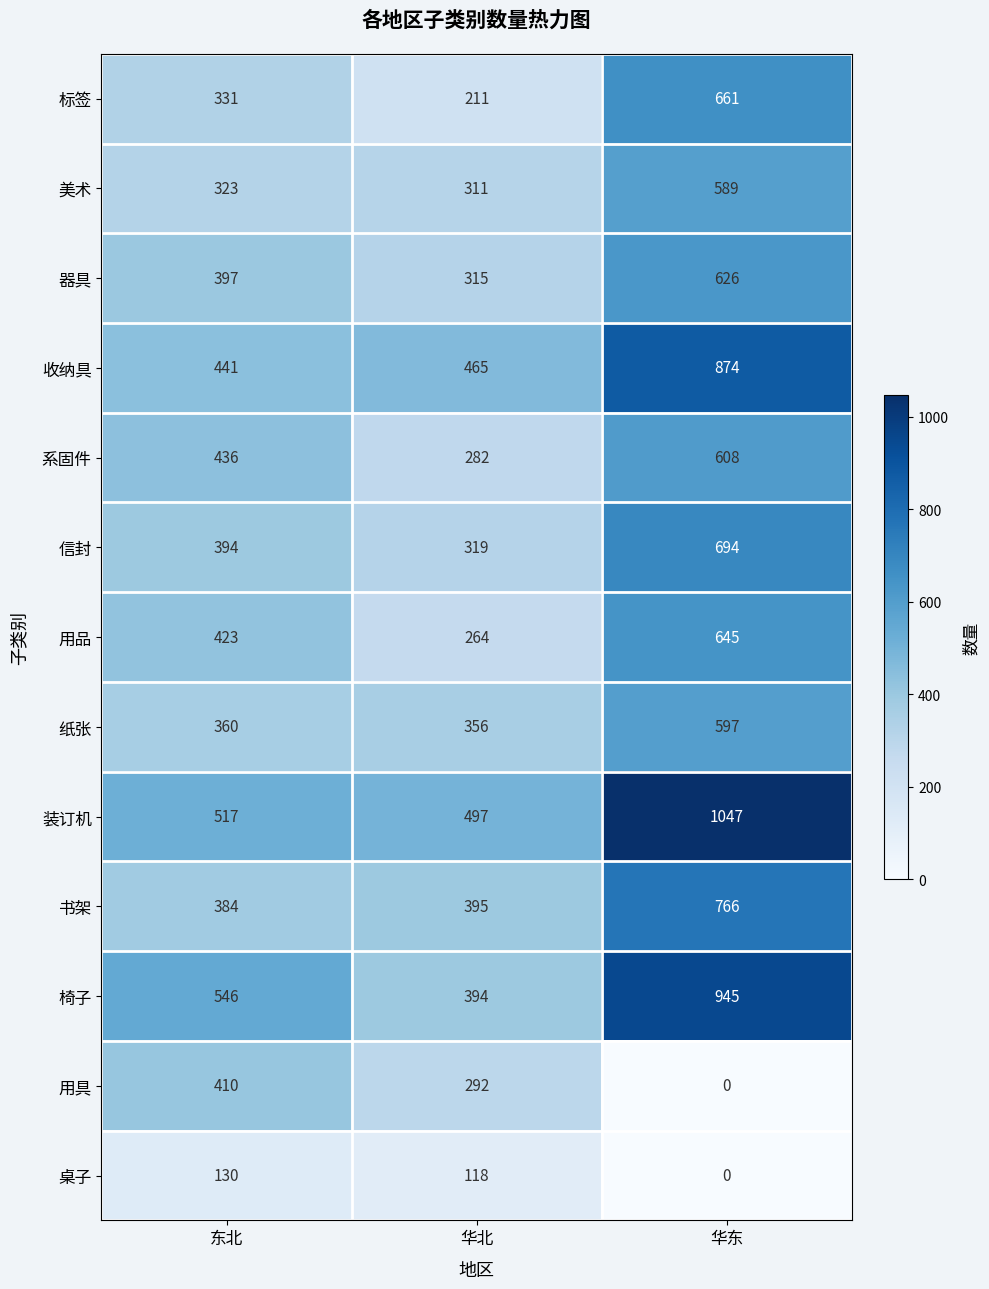

How many series are shown in this chart?

13